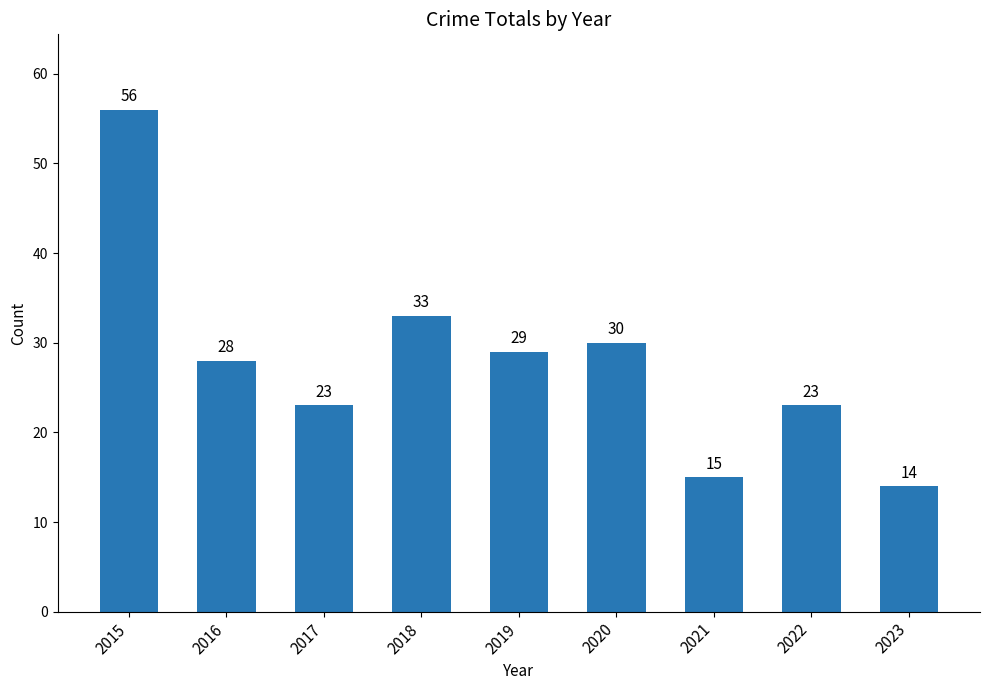

What is the smallest value displayed?

14